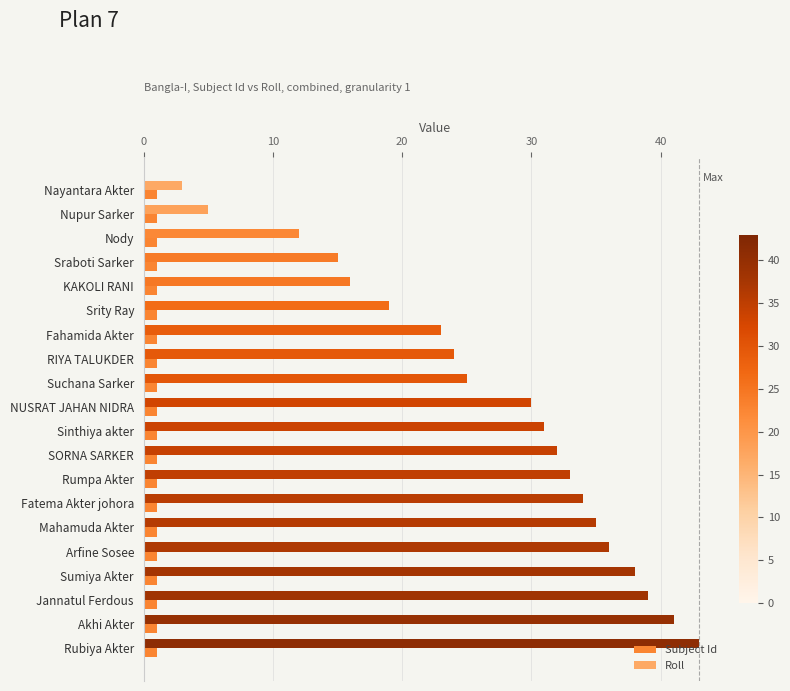

What is the maximum value shown in the chart?

43